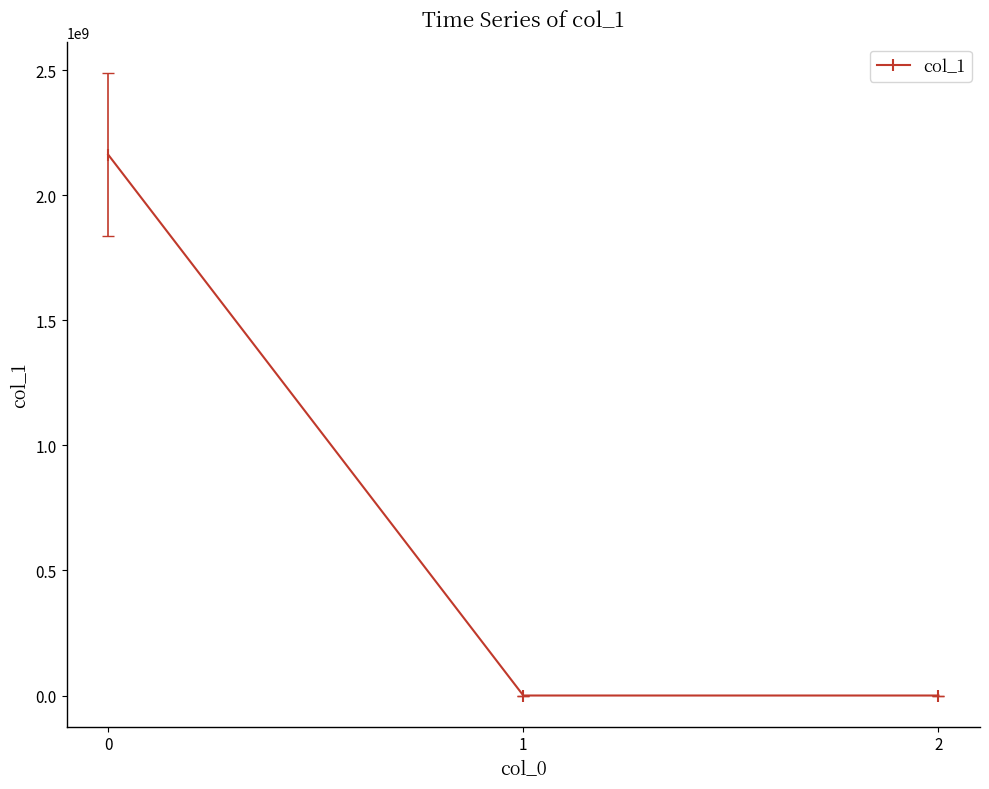

At which label is the value closest to 1080955830?

1